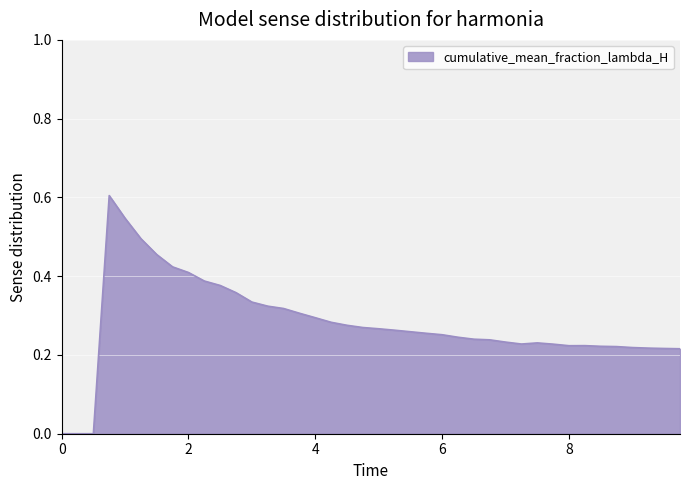

What is the maximum value shown in the chart?

0.6